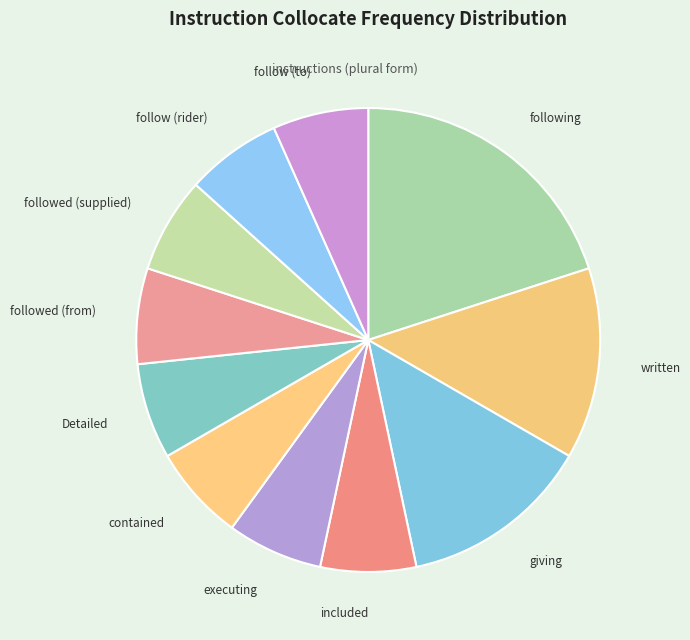

True or false: follow (rider) accounts for 1% of the total.

False